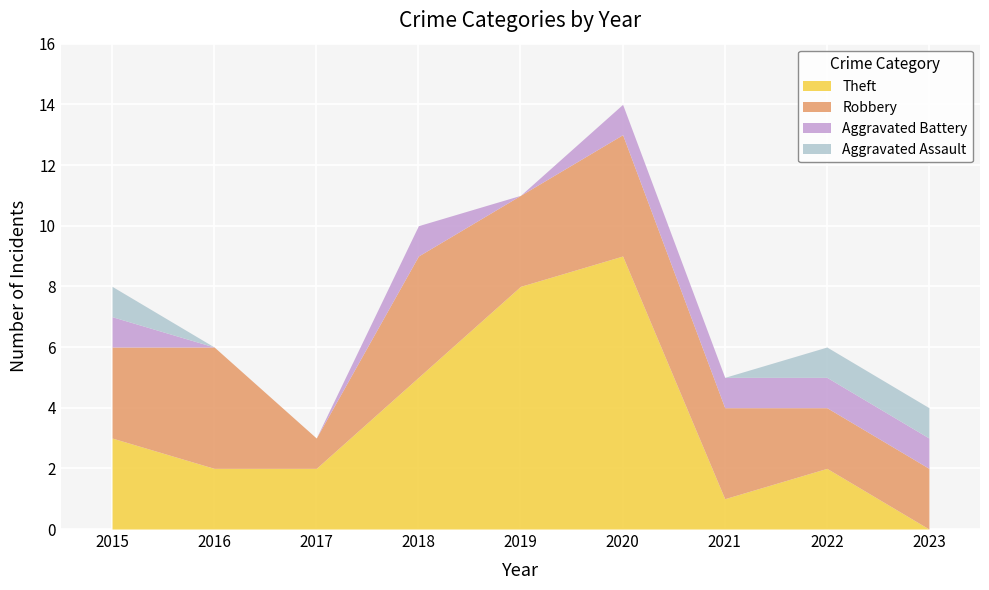

What is the sum of the Aggravated Battery values at 2023 and 2015?

2